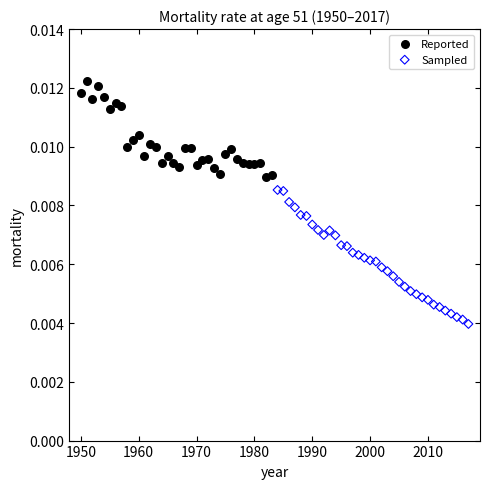

Which series reaches the maximum Y coordinate?

Reported